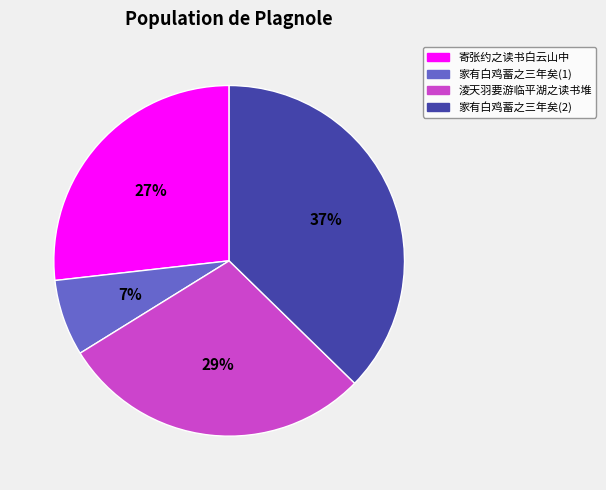

To the nearest percent, what is the difference between the largest and smallest slice percentages?

30%